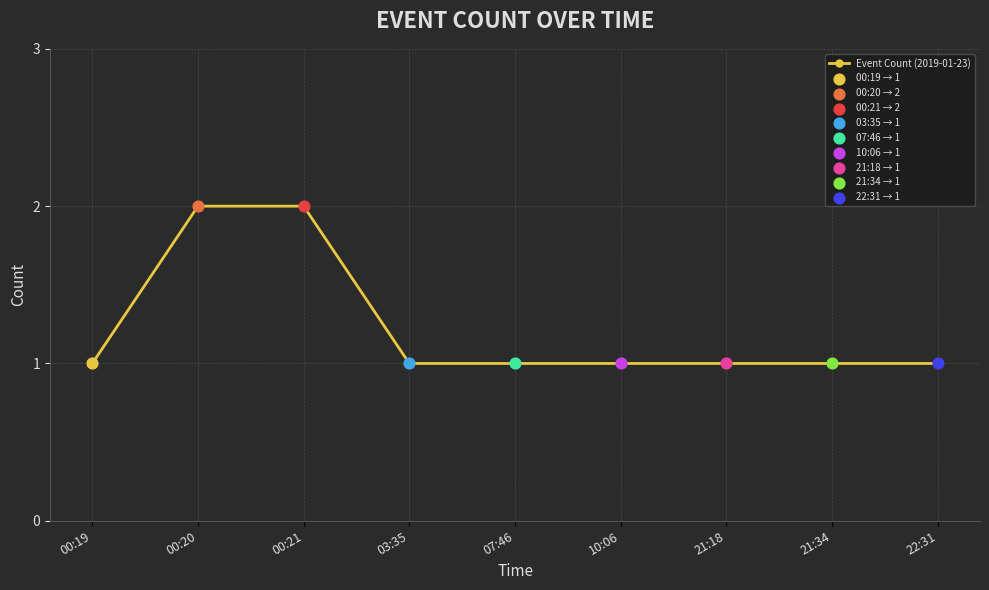

Approximately how many times larger is the value at 10:06 compared to 00:19?

1.0